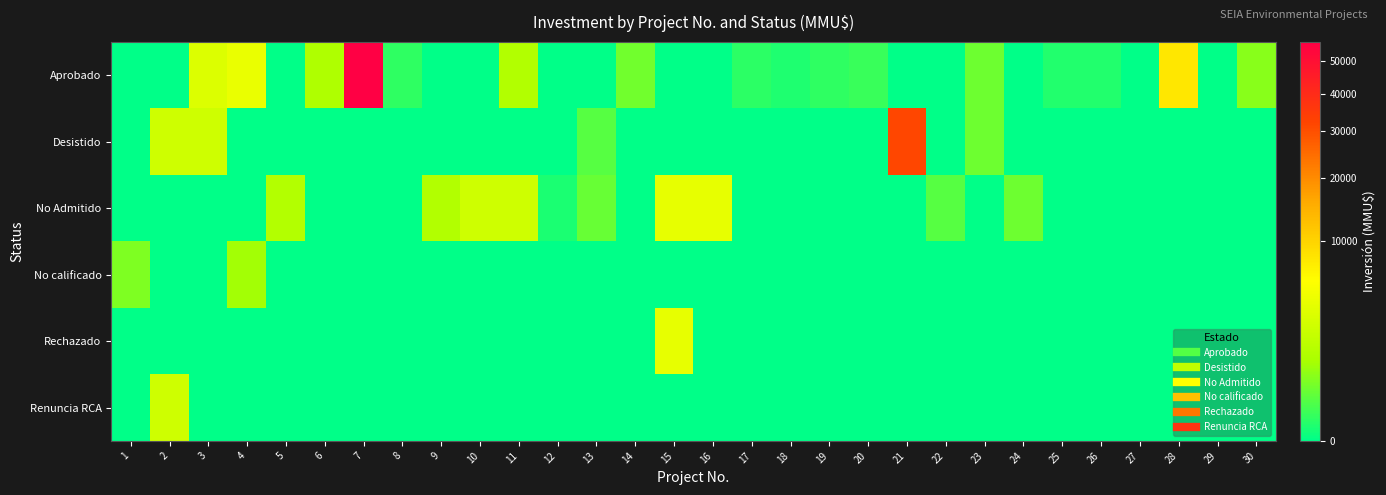

Reading left to right, extract all data points from this chart.

Aprobado: 1=0	2=0	3=3269	4=4243	5=0	6=1180	7=56512	8=40	9=0	10=0	11=1300	12=0	13=0	14=373	15=0	16=0	17=37	18=15	19=44	20=67	21=0	22=0	23=361	24=0	25=20	26=20	27=0	28=7900	29=0	30=610
Desistido: 1=0	2=2500	3=2500	4=0	5=0	6=0	7=0	8=0	9=0	10=0	11=0	12=0	13=200	14=0	15=0	16=0	17=0	18=0	19=0	20=0	21=32000	22=0	23=361	24=0	25=0	26=0	27=0	28=0	29=0	30=0
No Admitido: 1=0	2=0	3=0	4=0	5=1371	6=0	7=0	8=0	9=1300	10=2475	11=2475	12=10	13=300	14=0	15=4000	16=4000	17=0	18=0	19=0	20=0	21=0	22=200	23=0	24=361	25=0	26=0	27=0	28=0	29=0	30=0
No calificado: 1=500	2=0	3=0	4=920	5=0	6=0	7=0	8=0	9=0	10=0	11=0	12=0	13=0	14=0	15=0	16=0	17=0	18=0	19=0	20=0	21=0	22=0	23=0	24=0	25=0	26=0	27=0	28=0	29=0	30=0
Rechazado: 1=0	2=0	3=0	4=0	5=0	6=0	7=0	8=0	9=0	10=0	11=0	12=0	13=0	14=0	15=4000	16=0	17=0	18=0	19=0	20=0	21=0	22=0	23=0	24=0	25=0	26=0	27=0	28=0	29=0	30=0
Renuncia RCA: 1=0	2=2500	3=0	4=0	5=0	6=0	7=0	8=0	9=0	10=0	11=0	12=0	13=0	14=0	15=0	16=0	17=0	18=0	19=0	20=0	21=0	22=0	23=0	24=0	25=0	26=0	27=0	28=0	29=0	30=0